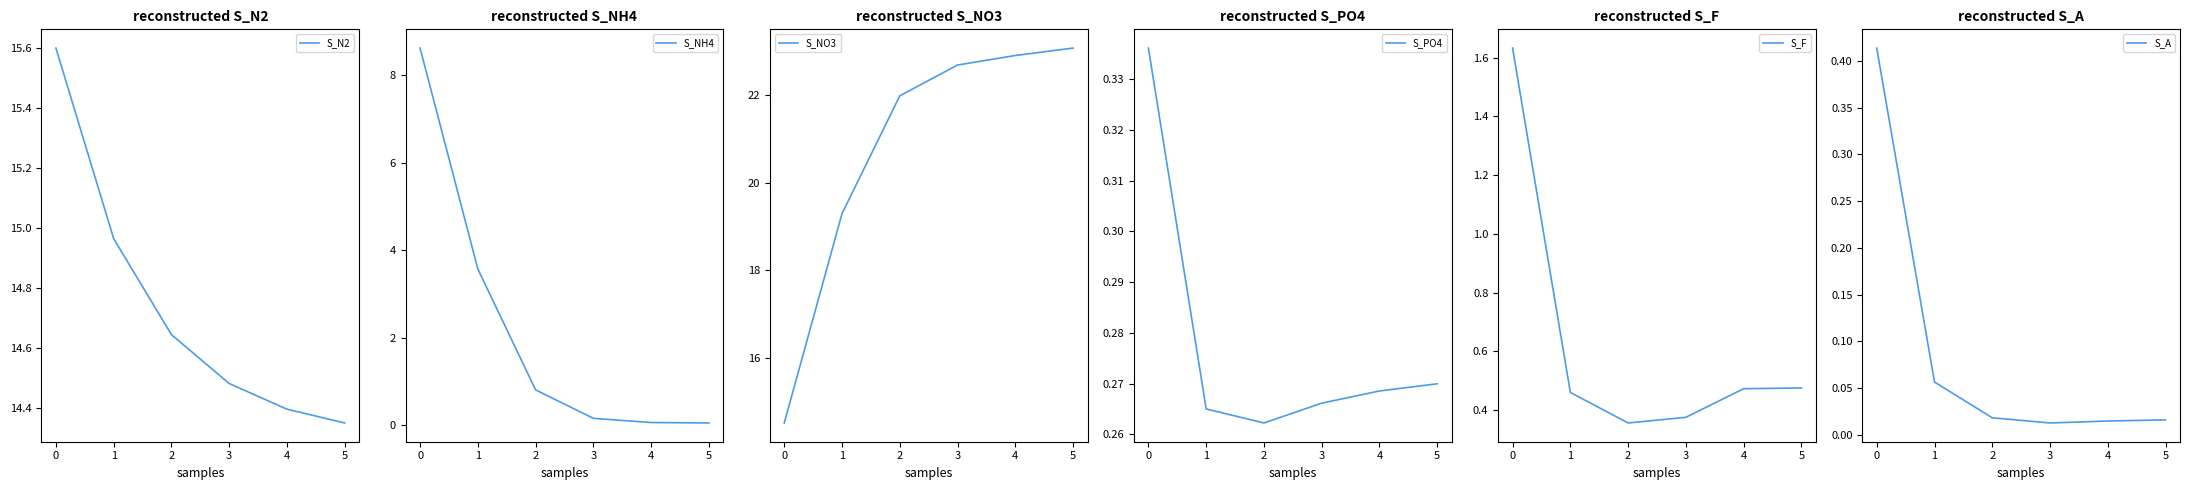

Reading left to right, transcribe all the data shown in this chart.

S_N2: 15.6	15.0	14.6	14.5	14.4	14.4
S_NH4: 8.6	3.6	0.8	0.2	0.1	0.0
S_NO3: 14.5	19.3	22.0	22.7	22.9	23.1
S_PO4: 0.3	0.3	0.3	0.3	0.3	0.3
S_F: 1.6	0.5	0.4	0.4	0.5	0.5
S_A: 0.4	0.1	0.0	0.0	0.0	0.0